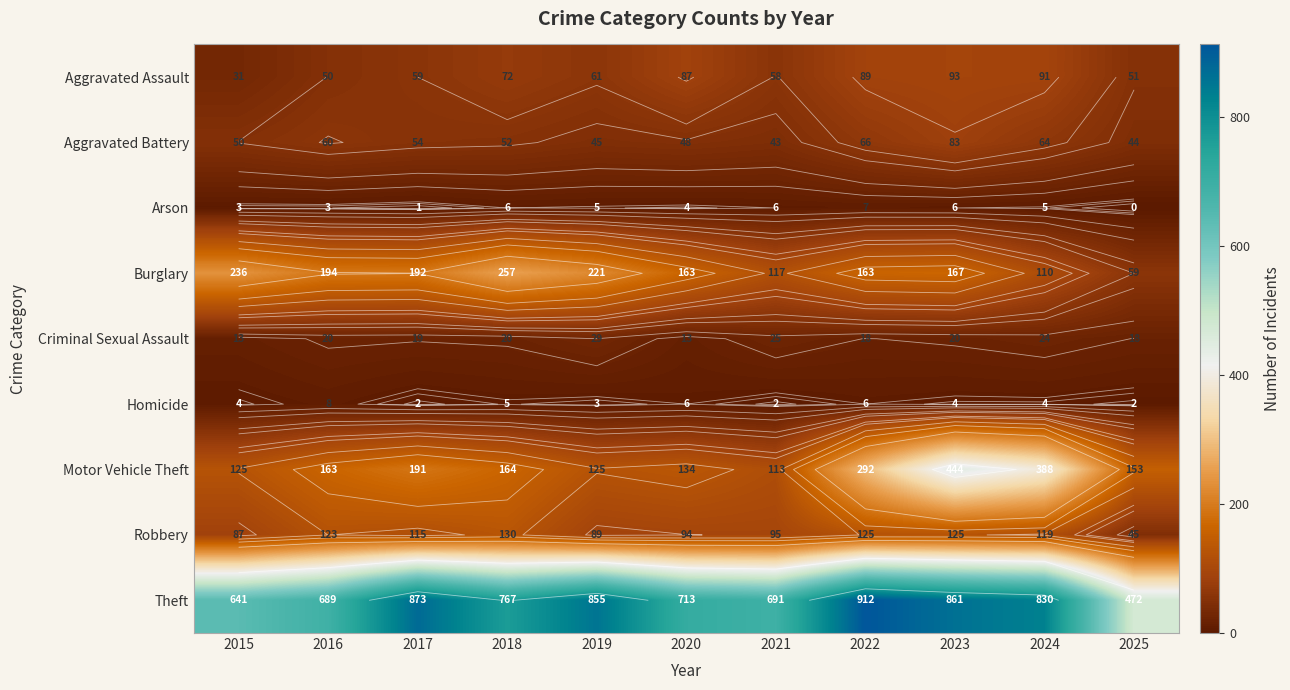

How many data points in Aggravated Assault are above 61?

5